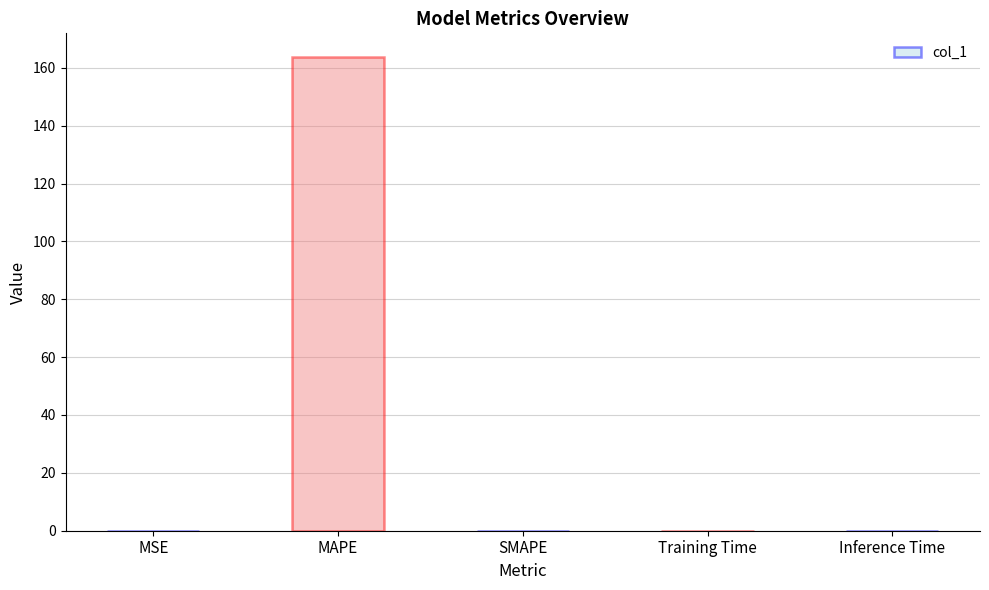

The value at MAPE is 163.7. True or false?

True